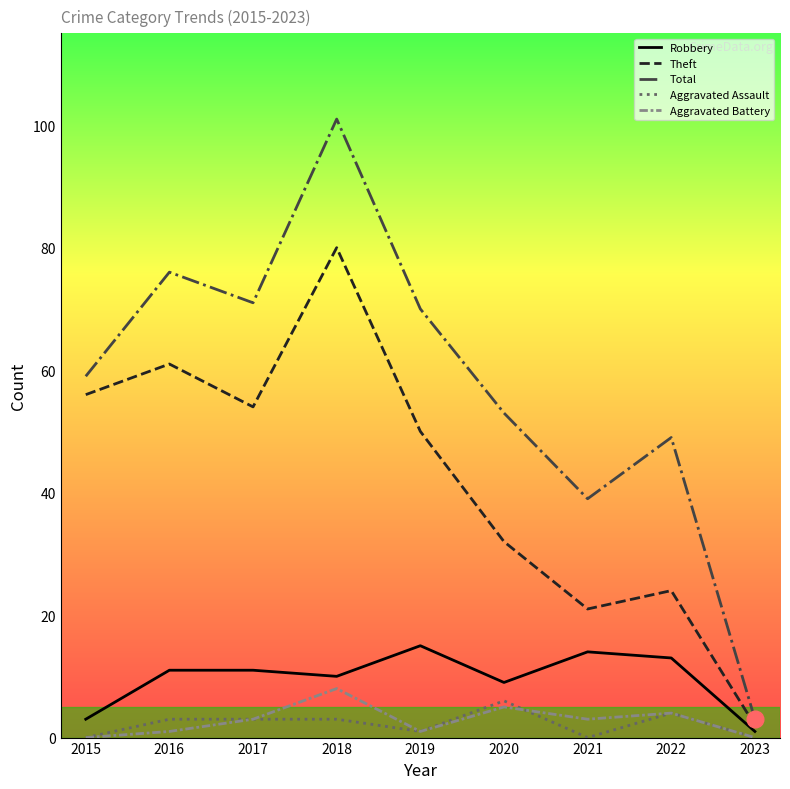

What are all the series names shown in the legend?

Robbery, Theft, Total, Aggravated Assault, Aggravated Battery